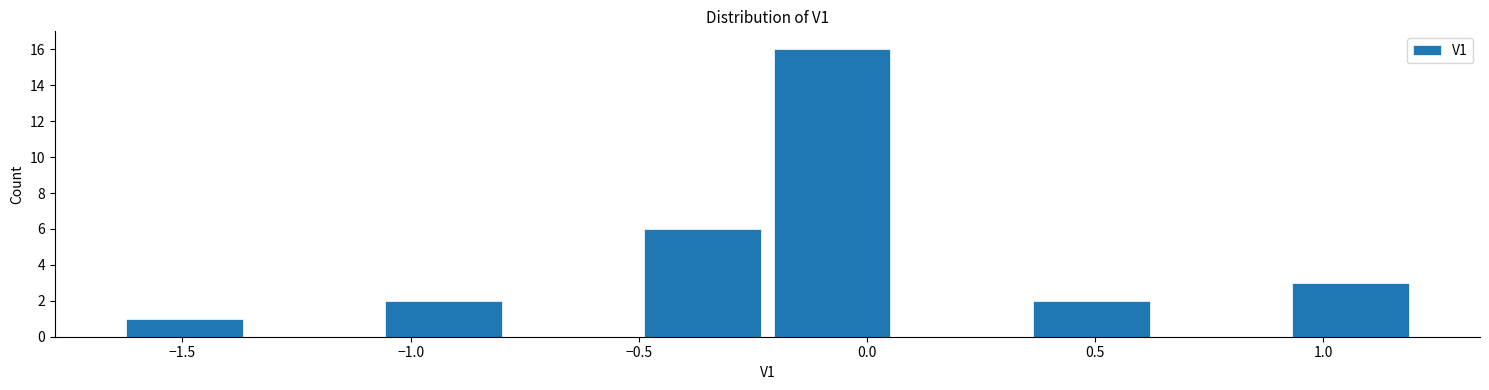

Reading left to right, transcribe this chart: for each bar, give the range it covers on the x-axis and its height. Neither the bar edges nor the heights are printed on the chart, so give them approximately, as read against the axes.

-1.65 to -1.35: 1
-1.35 to -1.05: 0
-1.05 to -0.80: 2
-0.80 to -0.50: 0
-0.50 to -0.20: 6
-0.20 to 0.05: 16
0.05 to 0.35: 0
0.35 to 0.65: 2
0.65 to 0.90: 0
0.90 to 1.20: 3